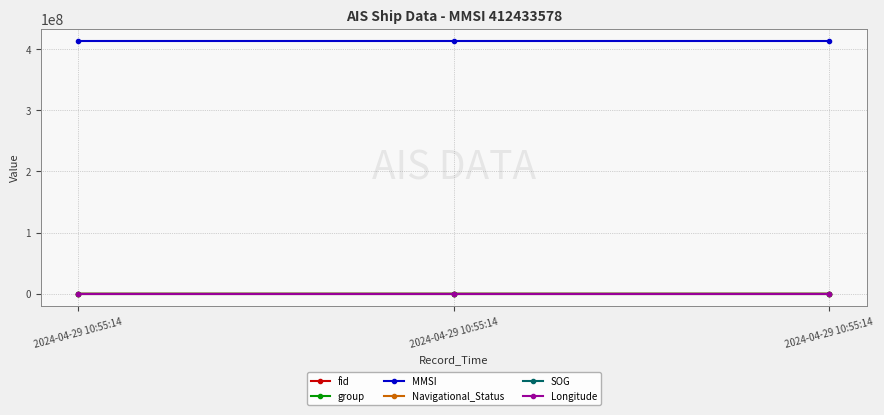

How many data points does each series have?

3